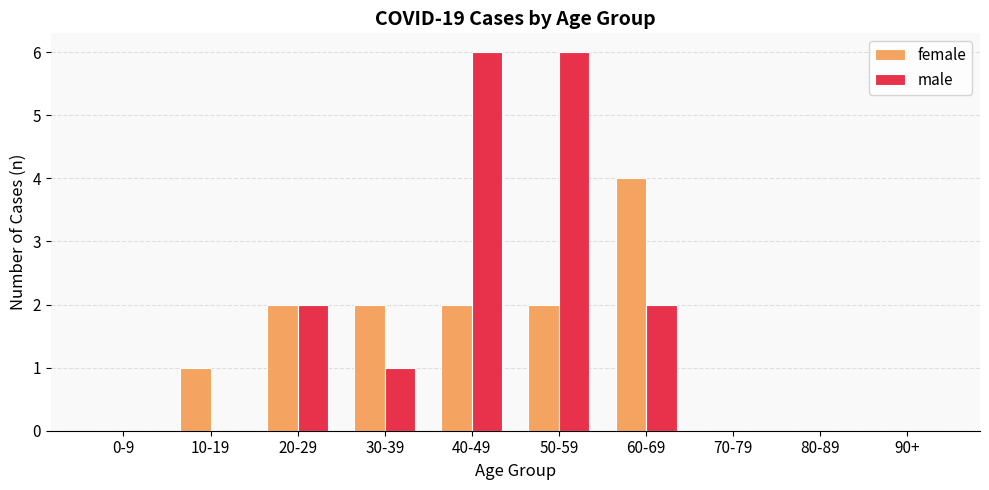

Which series changed the most between 10-19 and 40-49?

male